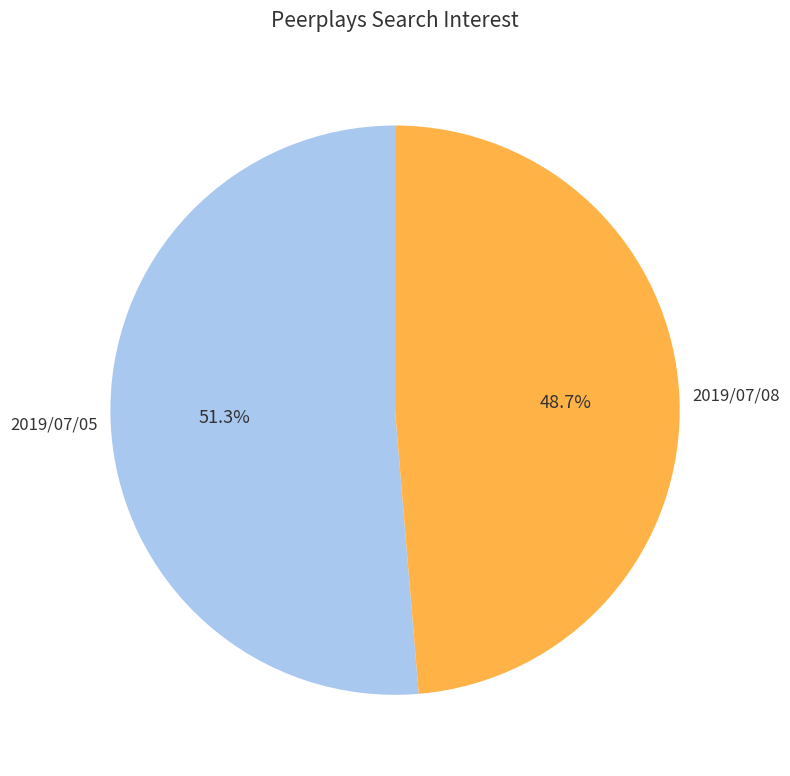

Is there any slice that represents more than half of the pie?

Yes